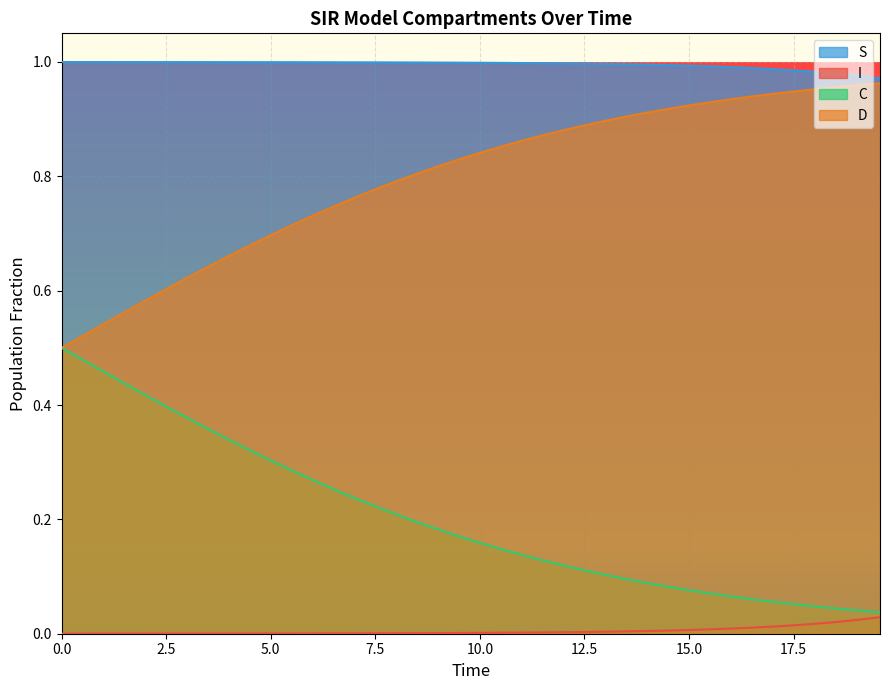

What is the maximum value shown in the chart?

1.0